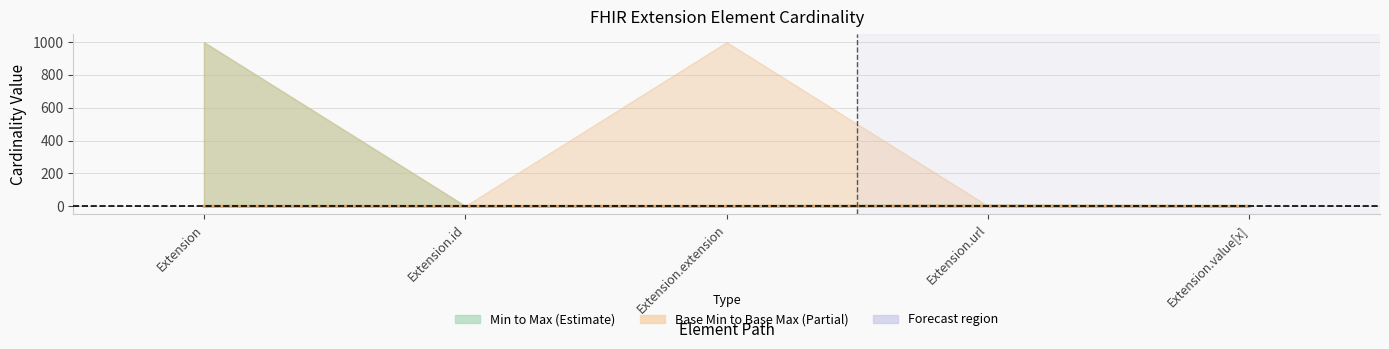

Does the chart have visible grid lines?

Yes